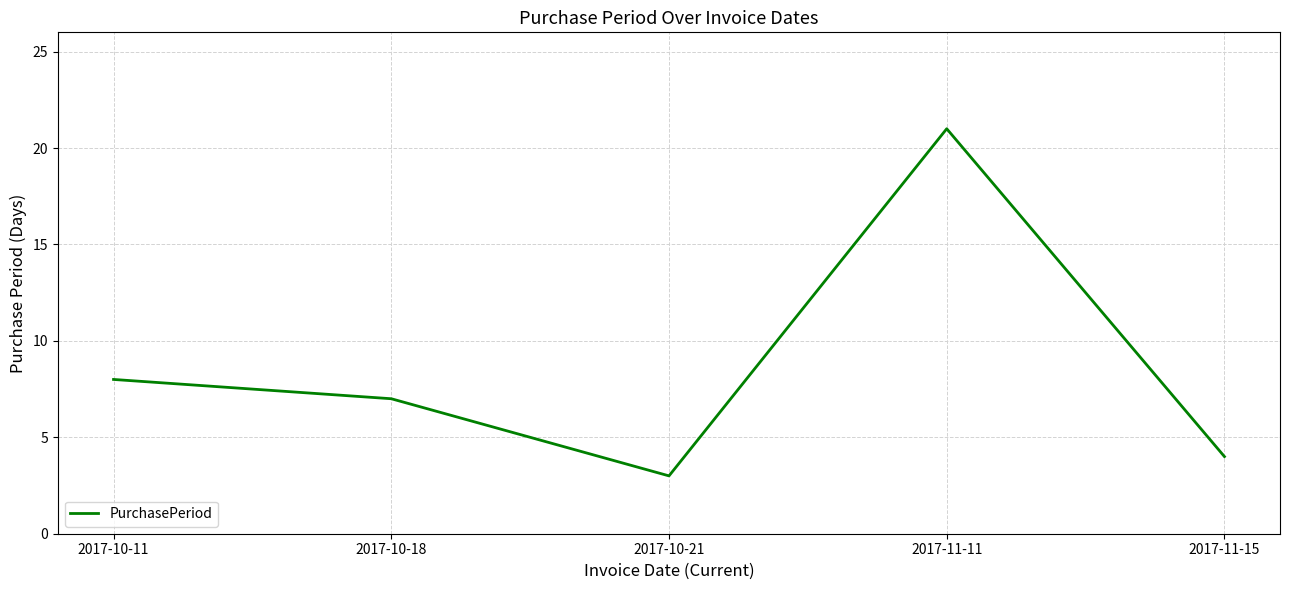

At which category does the chart reach its peak across all series?

2017-11-11